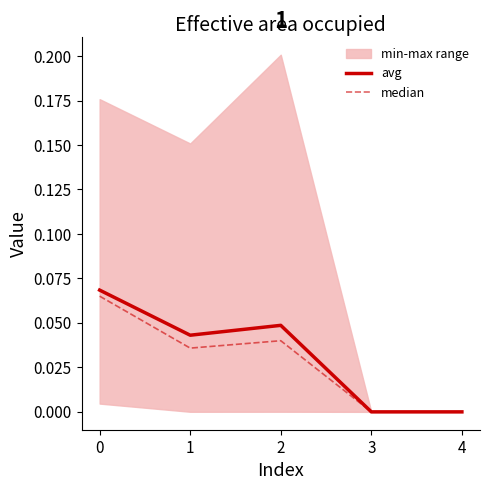

What is the difference between the maximum and minimum values in the median series?

0.1